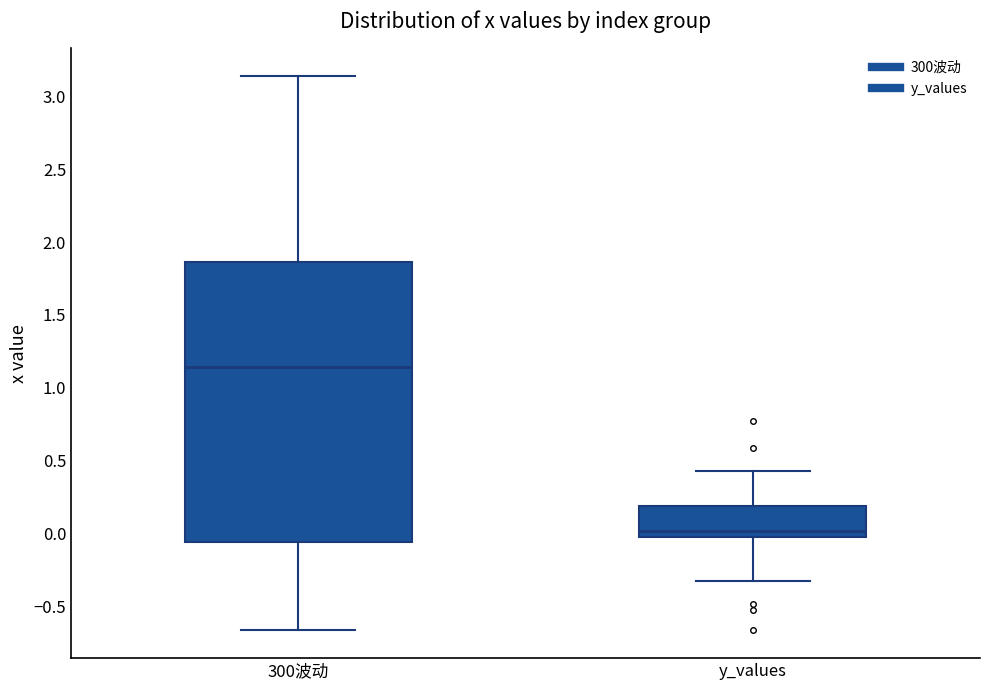

Where is the upper edge of the box for 300波动 on the y-axis? The values are not printed on the chart, so give them approximately, as read against the axis.

1.85